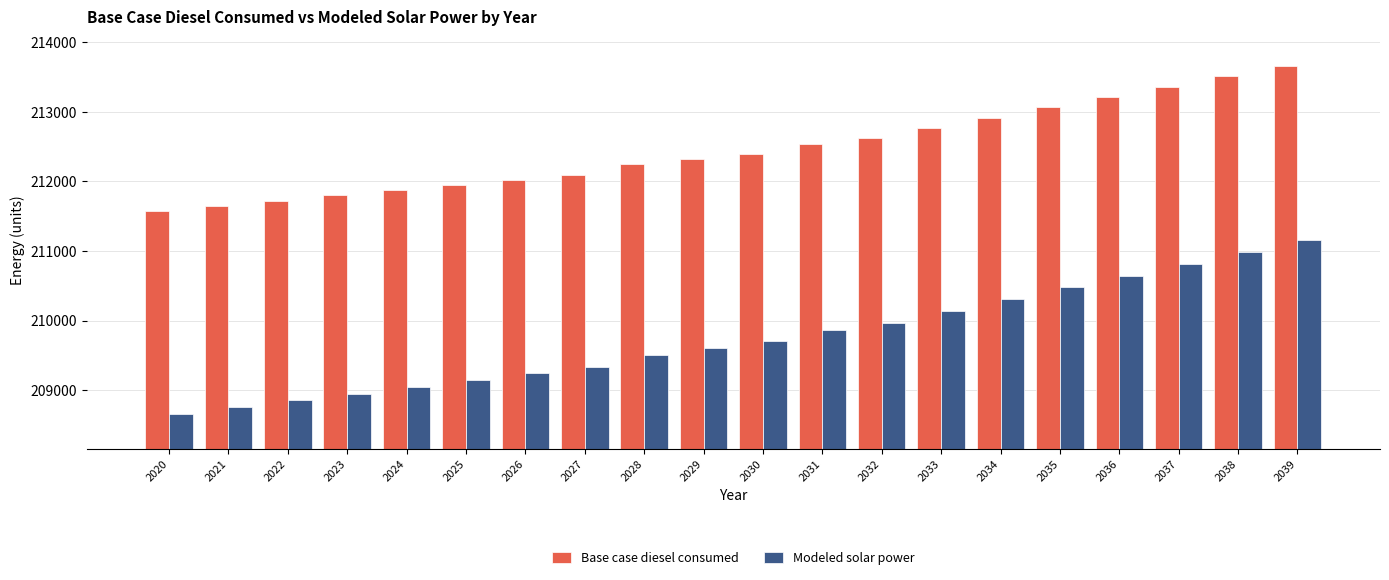

What is the sum of all Modeled solar power values?

4195191.7